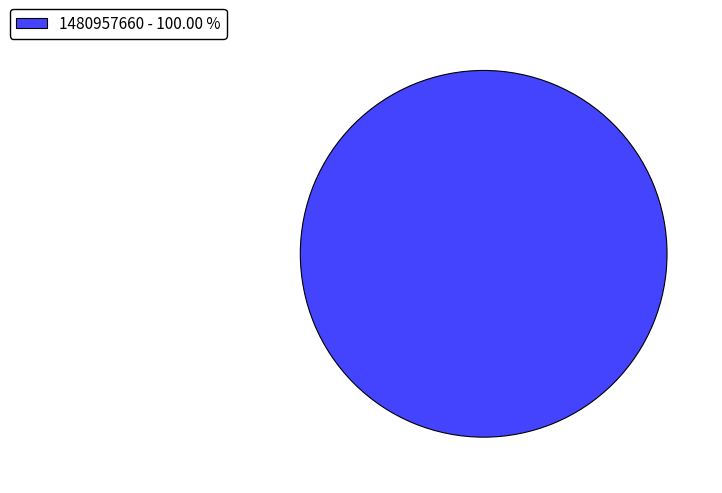

Rank the categories by value from highest to lowest.

1480957660 - 100.00 %